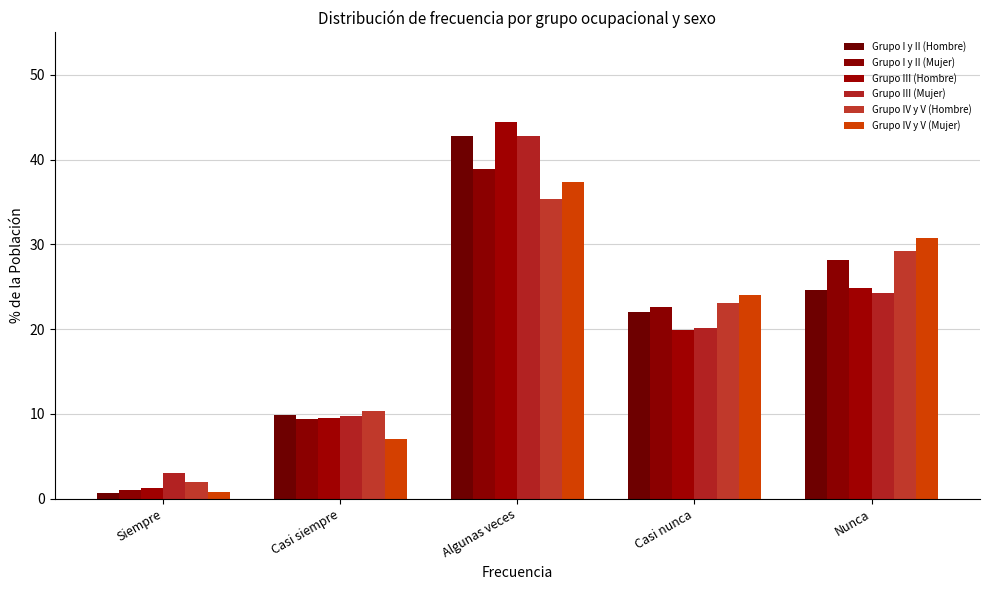

Count the number of categories in the chart.

5